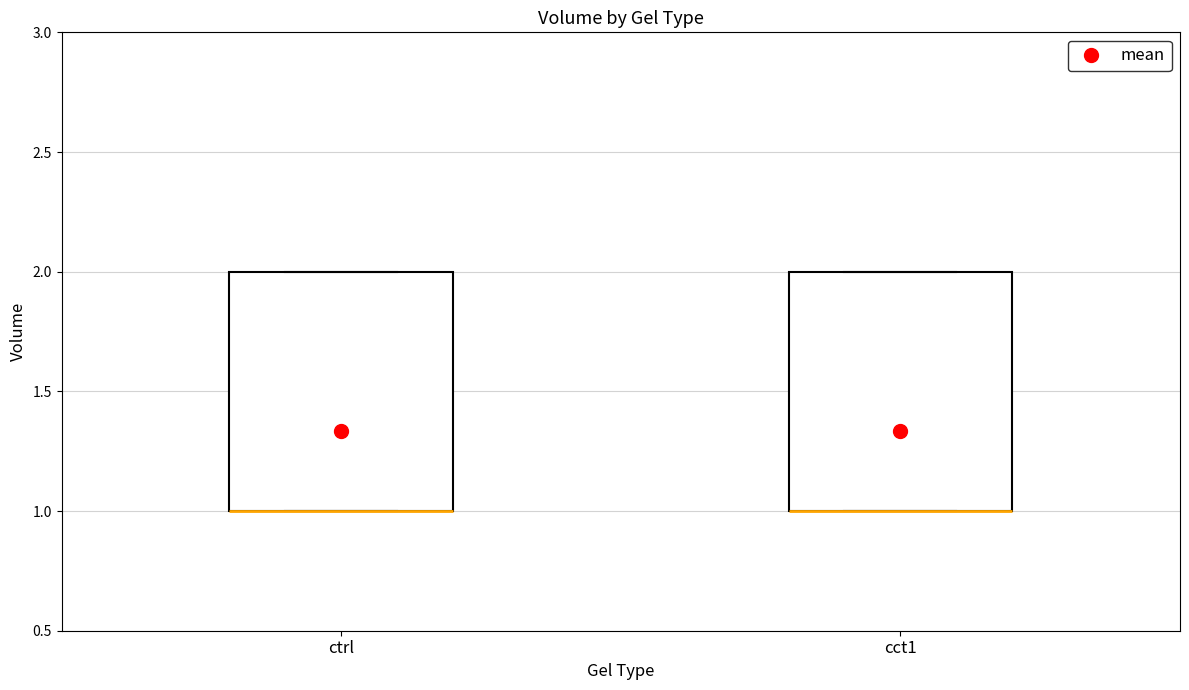

Reading left to right, read every box against the y-axis: the position of its median line, the range the box covers, and the ends of its whiskers. The values are not printed on the chart, so give them approximately, as read against the axis.

ctrl: median 1 (drawn on the box's lower edge), box 1 to 2, whiskers 1 to 2
cct1: median 1 (drawn on the box's lower edge), box 1 to 2, whiskers 1 to 2